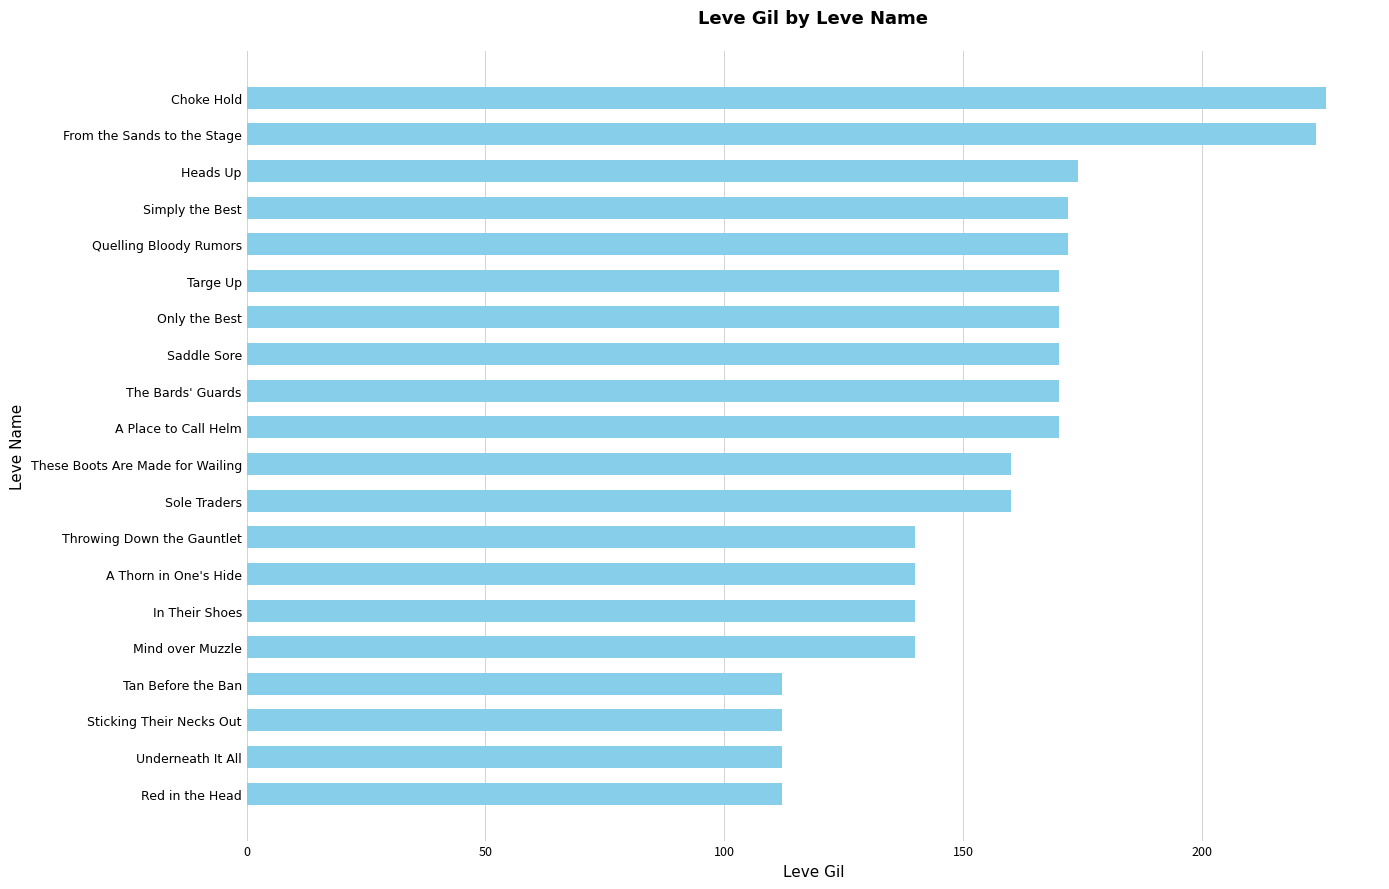

True or false: the data shows 140 at Throwing Down the Gauntlet.

True